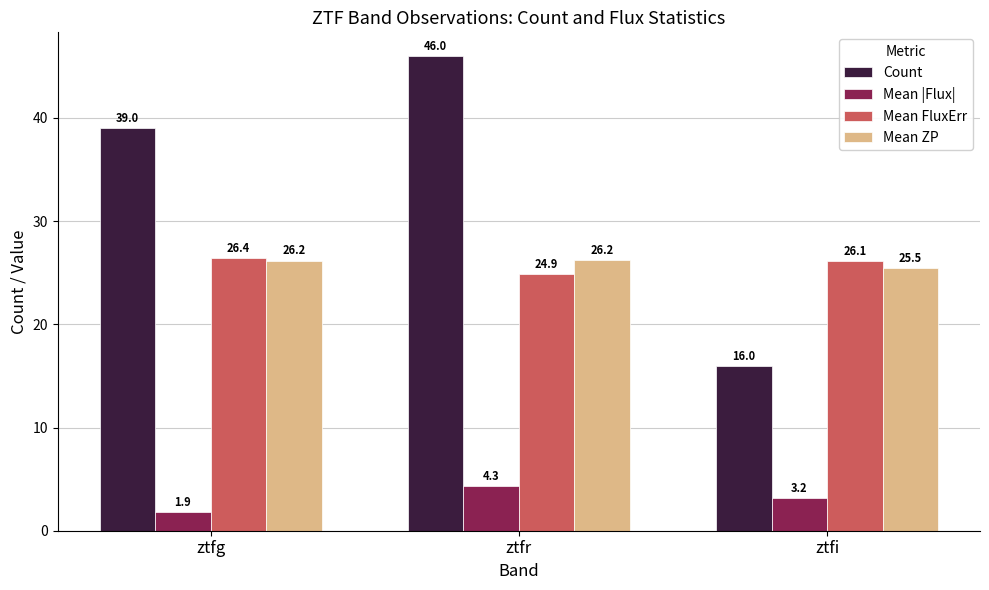

List the series in order of their peak value, lowest first.

Mean |Flux|, Mean ZP, Mean FluxErr, Count